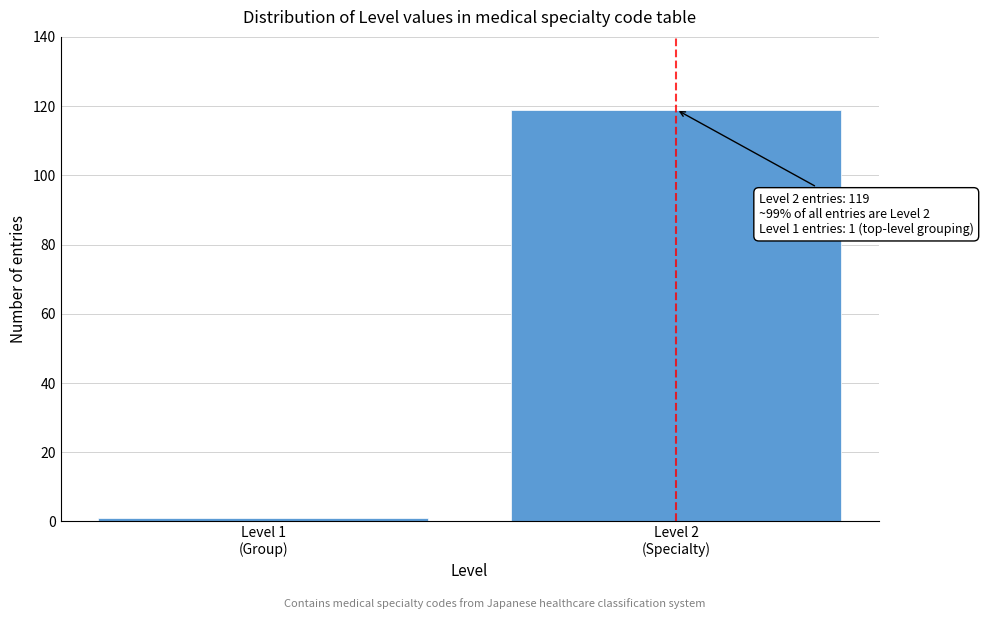

Reading left to right, extract all data points from this chart.

1	119